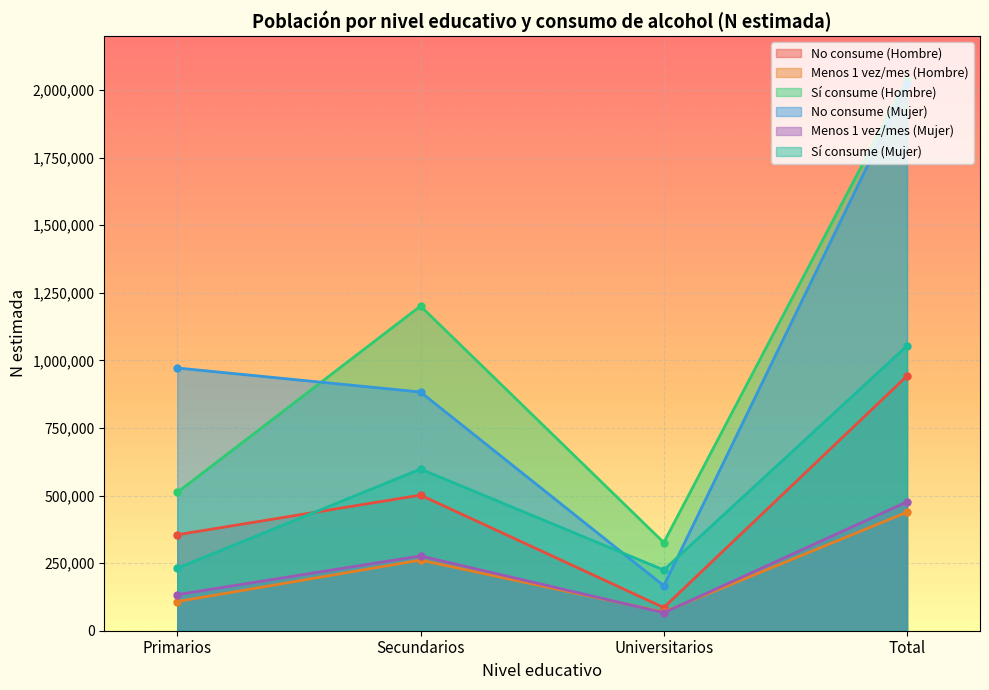

What is the sum of all Menos 1 vez/mes (Mujer) values?

953567